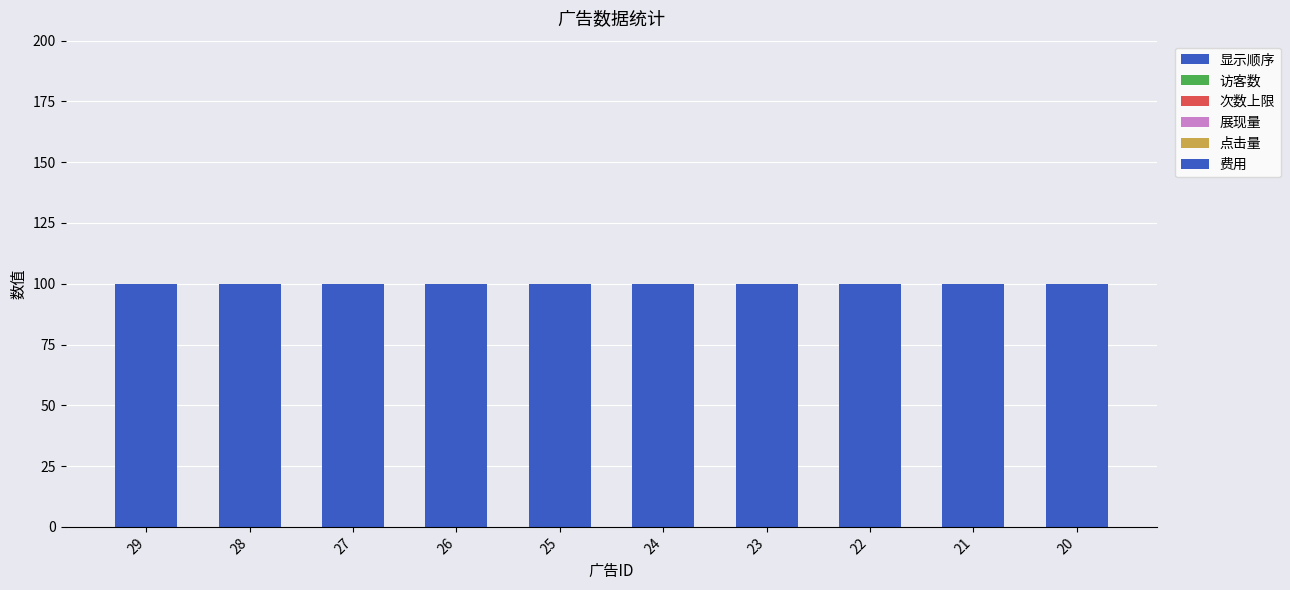

At which category is the sum across all series the highest?

29